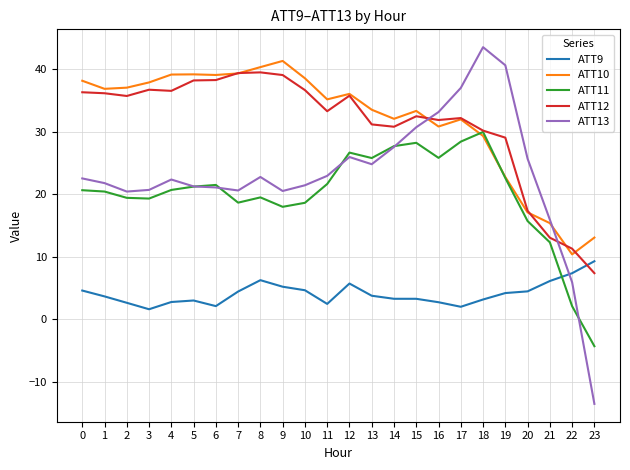

True or false: ATT11 has a value of 27.7 at 14.

True